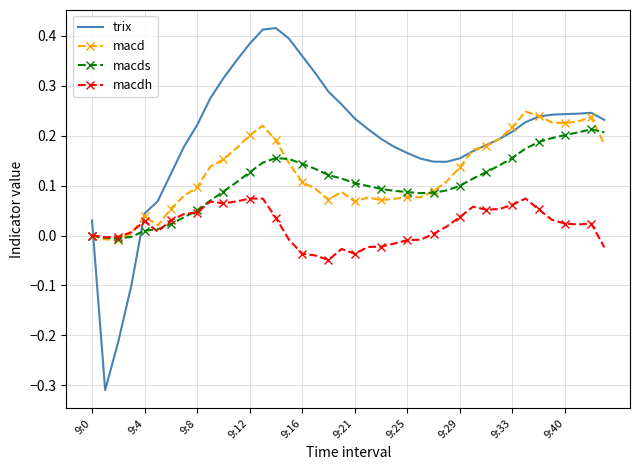

Rank the series by their maximum value, from lowest to highest.

macdh, macds, macd, trix